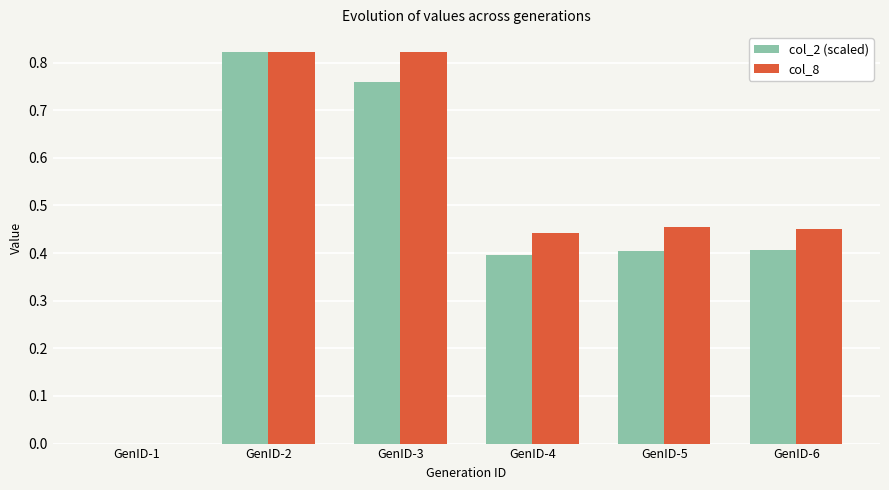

How many values in the col_8 series exceed 0?

5